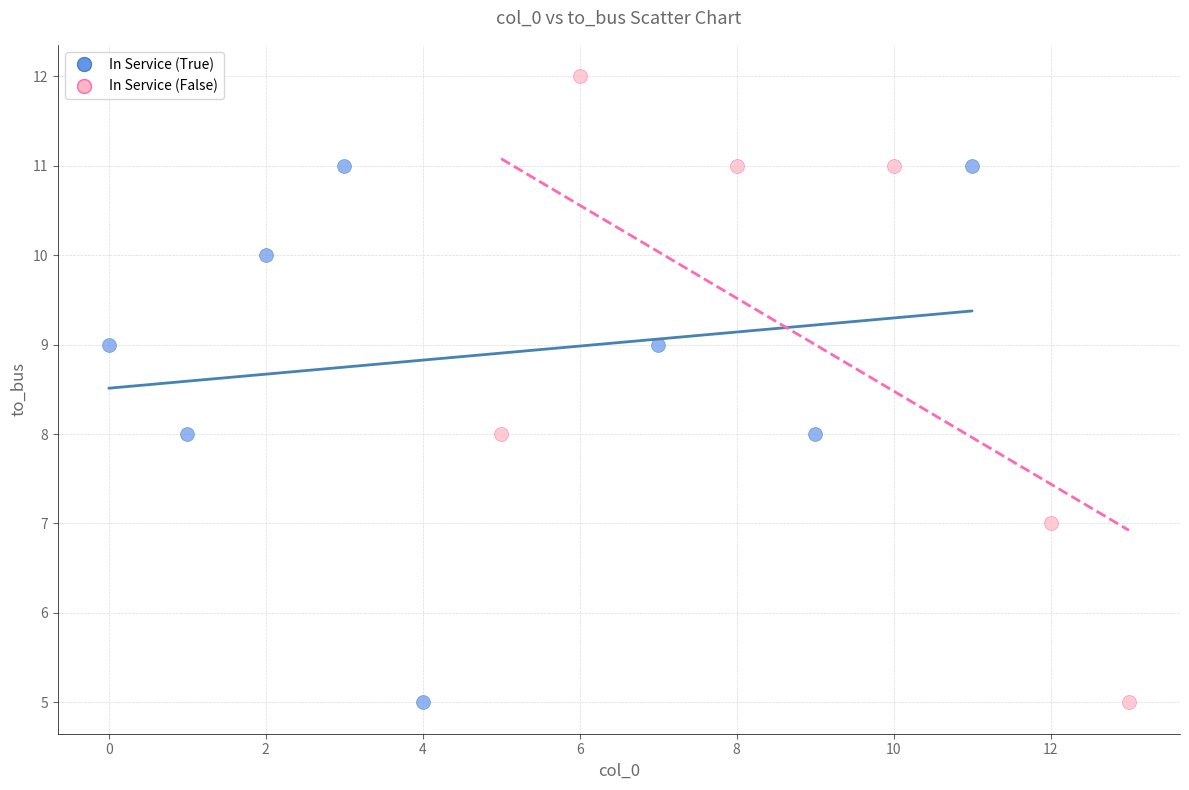

Which series reaches the maximum Y coordinate?

In Service (False)